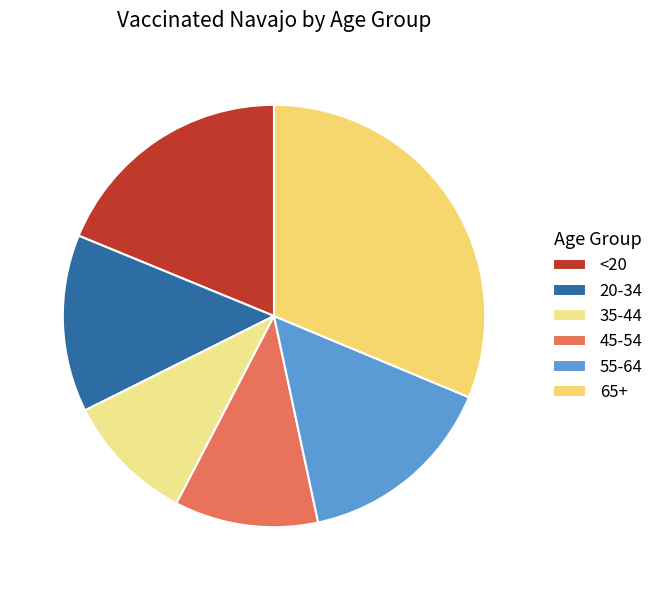

Does any single category account for the majority?

No